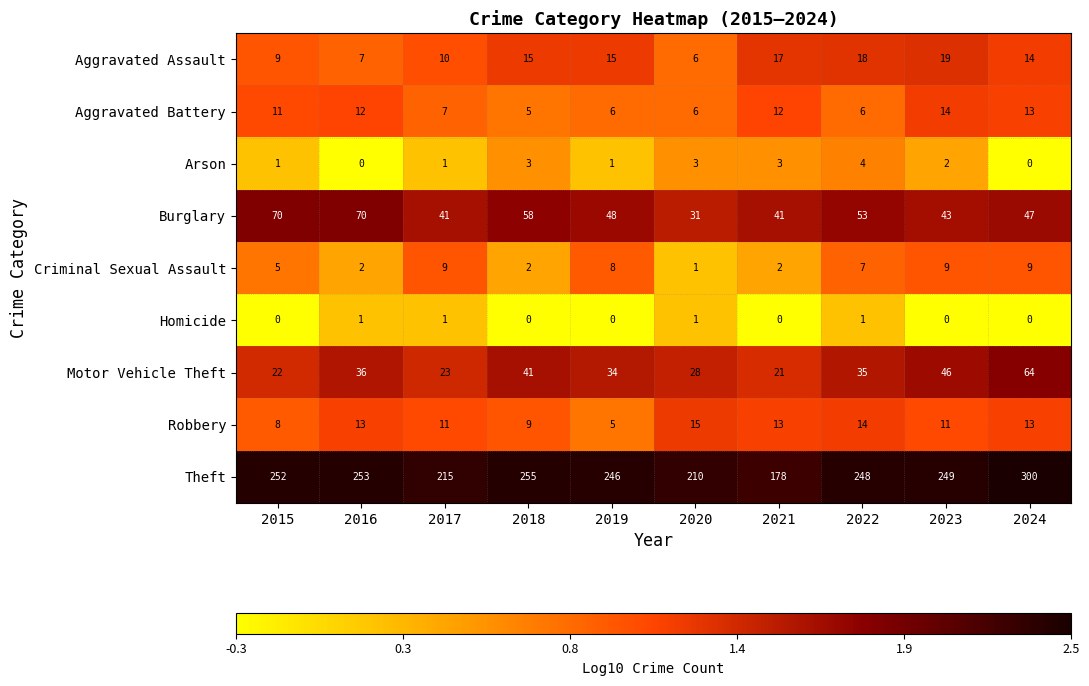

What is the difference between the maximum and minimum values in the Aggravated Battery series?

9